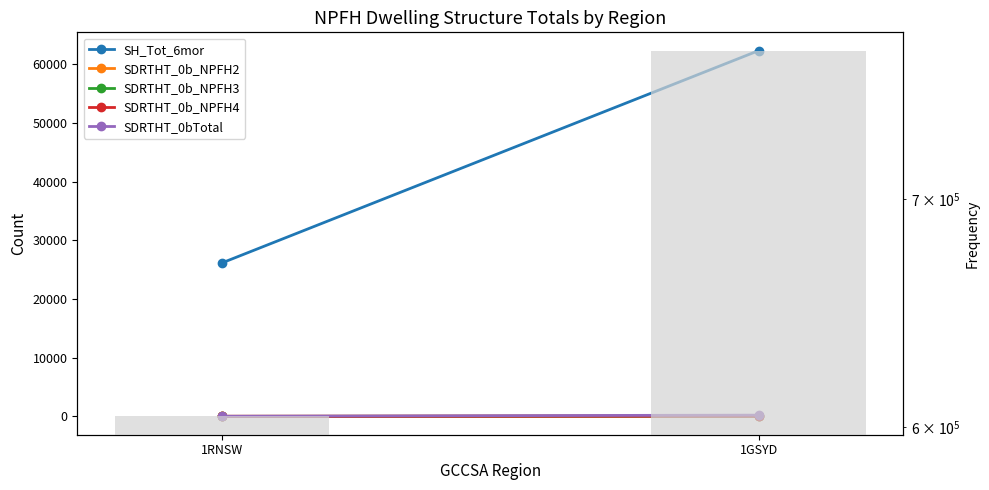

Rank the series by their maximum value, from lowest to highest.

SDRTHT_0b_NPFH3, SDRTHT_0b_NPFH4, SDRTHT_0b_NPFH2, SDRTHT_0bTotal, SH_Tot_6mor